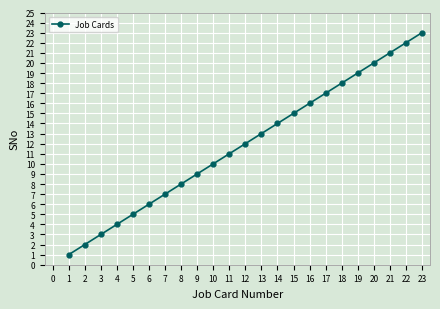

What value does the data have at 1?

1